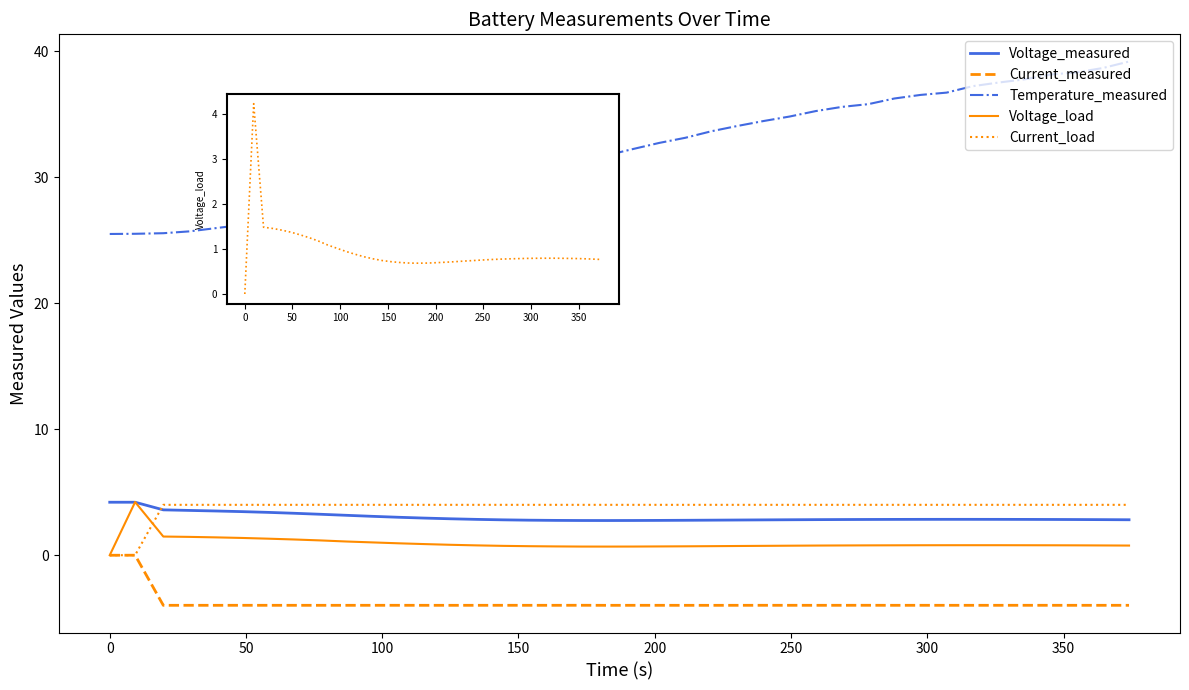

What is the minimum value shown in the chart?

-4.0